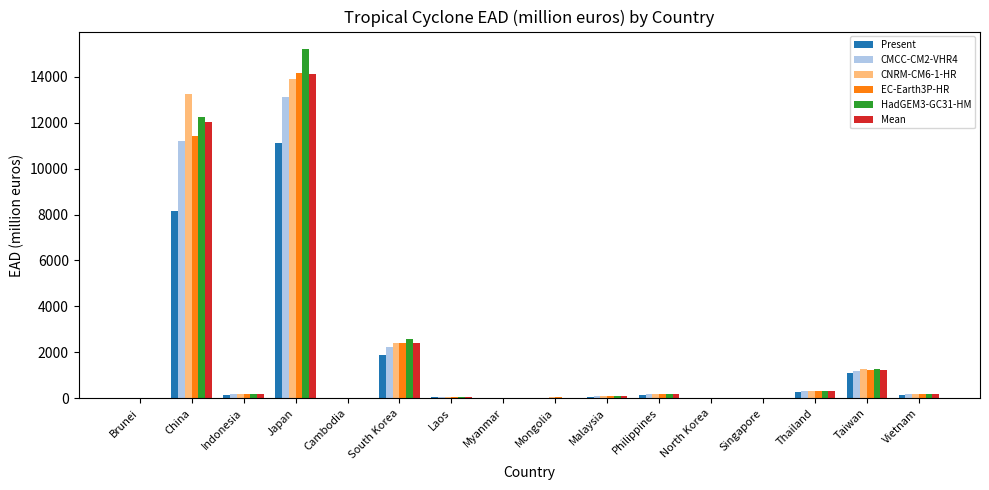

How many distinct data groups are displayed?

6